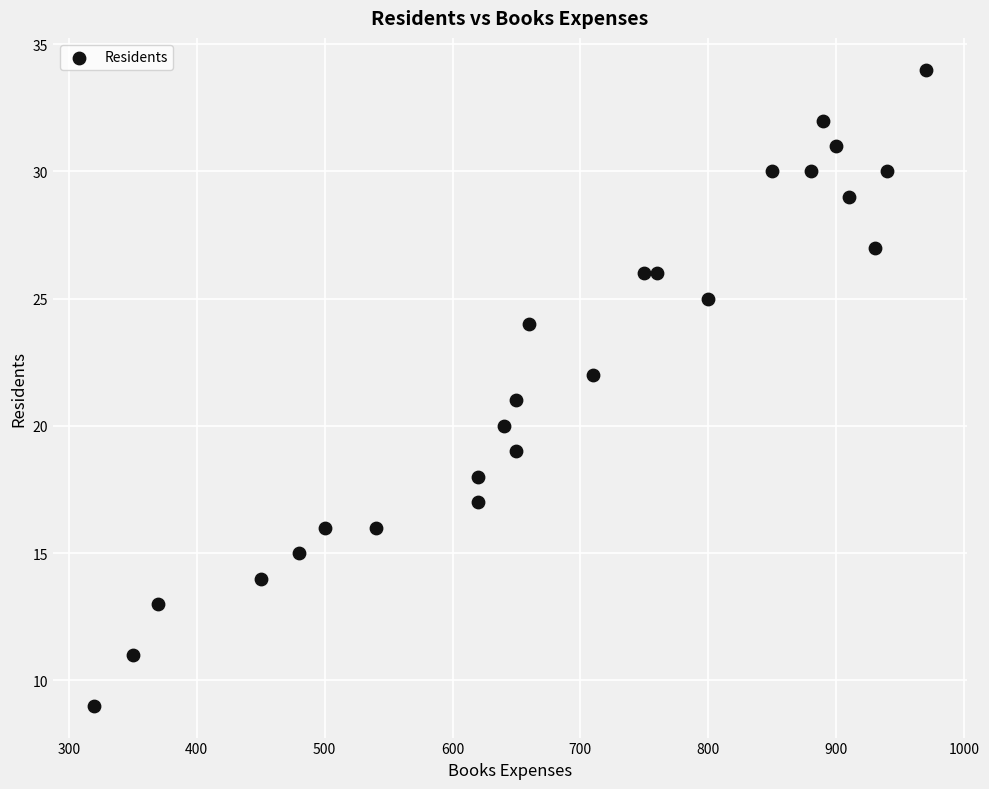

List the coordinates of all points as (Y, X) pairs, reading left to right.

(9, 320)  (11, 350)  (13, 370)  (14, 450)  (15, 480)  (16, 500)  (16, 540)  (17, 620)  (18, 620)  (20, 640)  (19, 650)  (21, 650)  (24, 660)  (22, 710)  (26, 750)  (26, 760)  (25, 800)  (30, 850)  (30, 880)  (32, 890)  (31, 900)  (29, 910)  (27, 930)  (30, 940)  (34, 970)